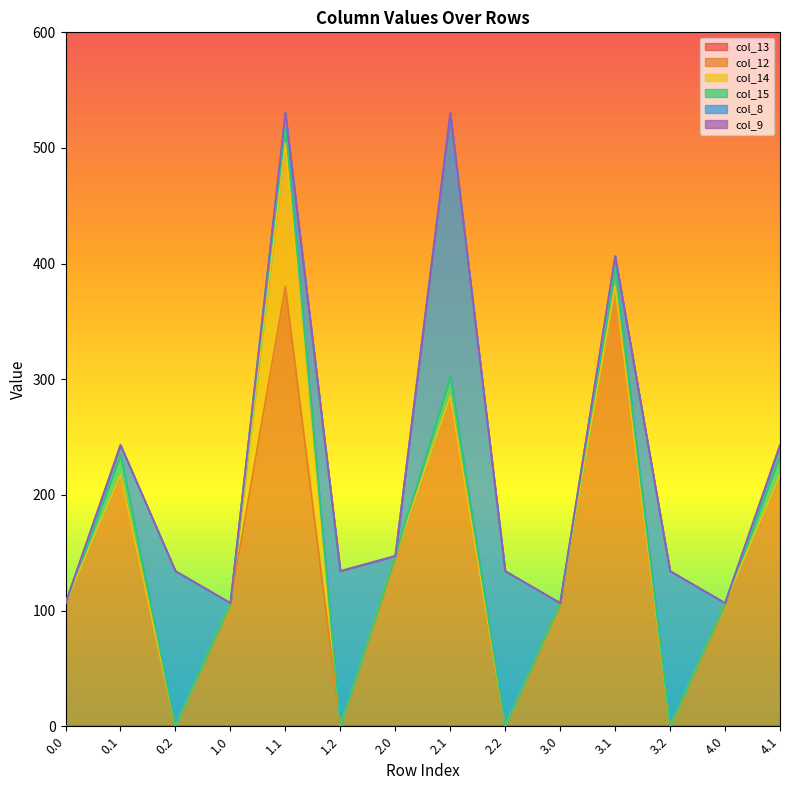

What value does the col_12 series have at 4.0?

106.5